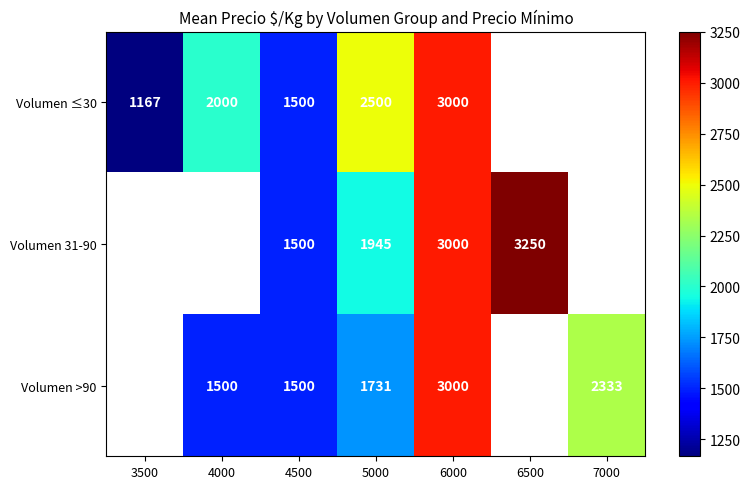

The value of Volumen >90 at 4500 is 617. True or false?

False